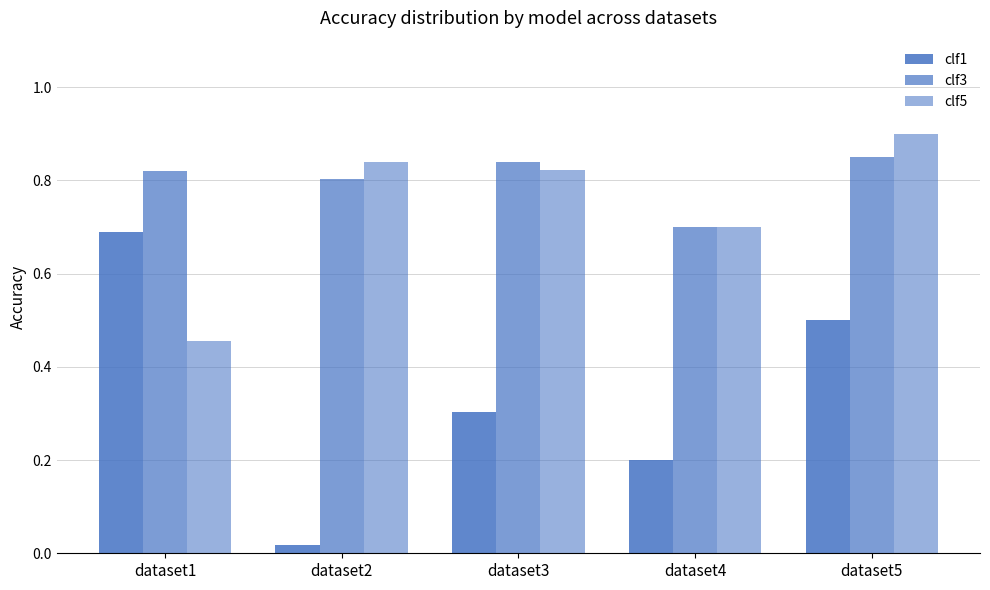

What is the sum of the clf5 values at dataset5 and dataset4?

1.6